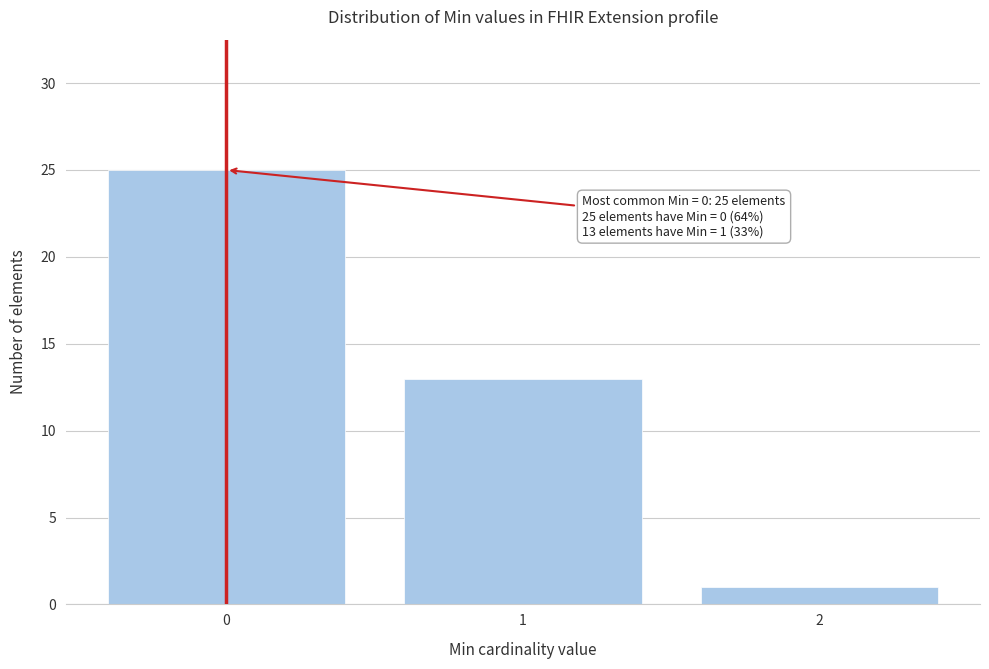

Reading left to right, extract all data points from this chart.

25	13	1